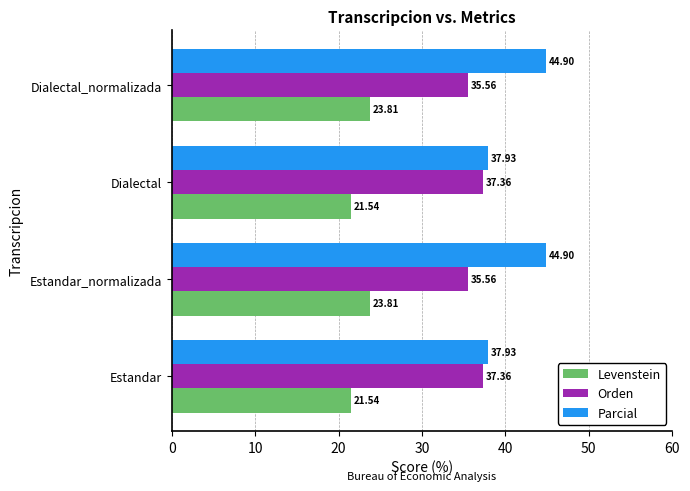

What is the minimum value shown in the chart?

21.5